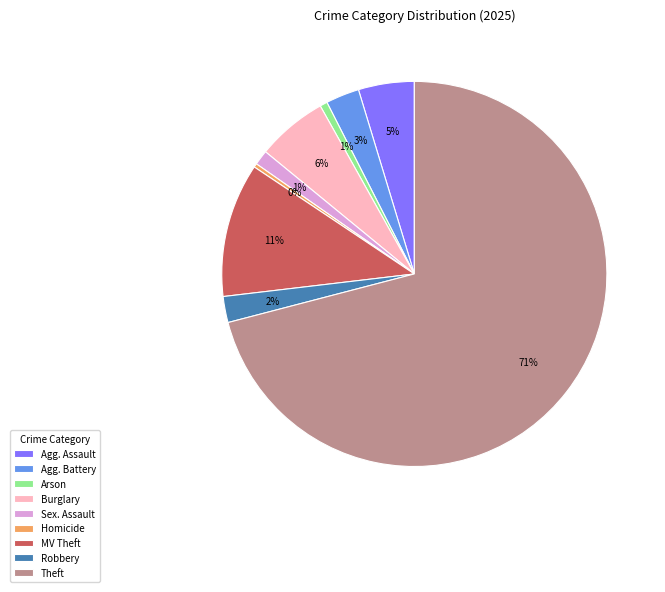

To the nearest percent, what percentage of the pie is Arson?

1%